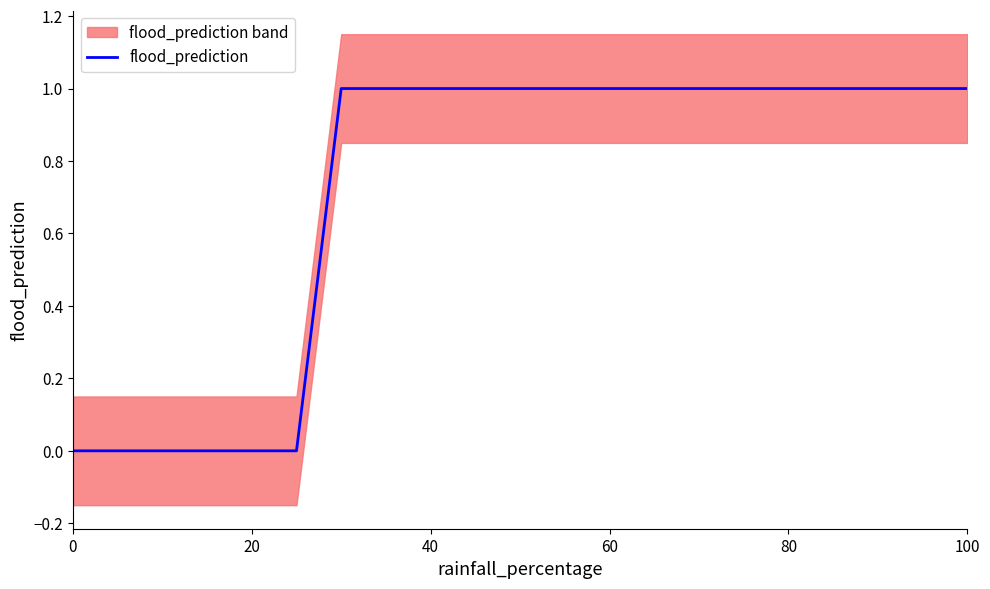

Reading left to right, what are all the values shown in this chart?

0	0	0	0	0	0	1	1	1	1	1	1	1	1	1	1	1	1	1	1	1